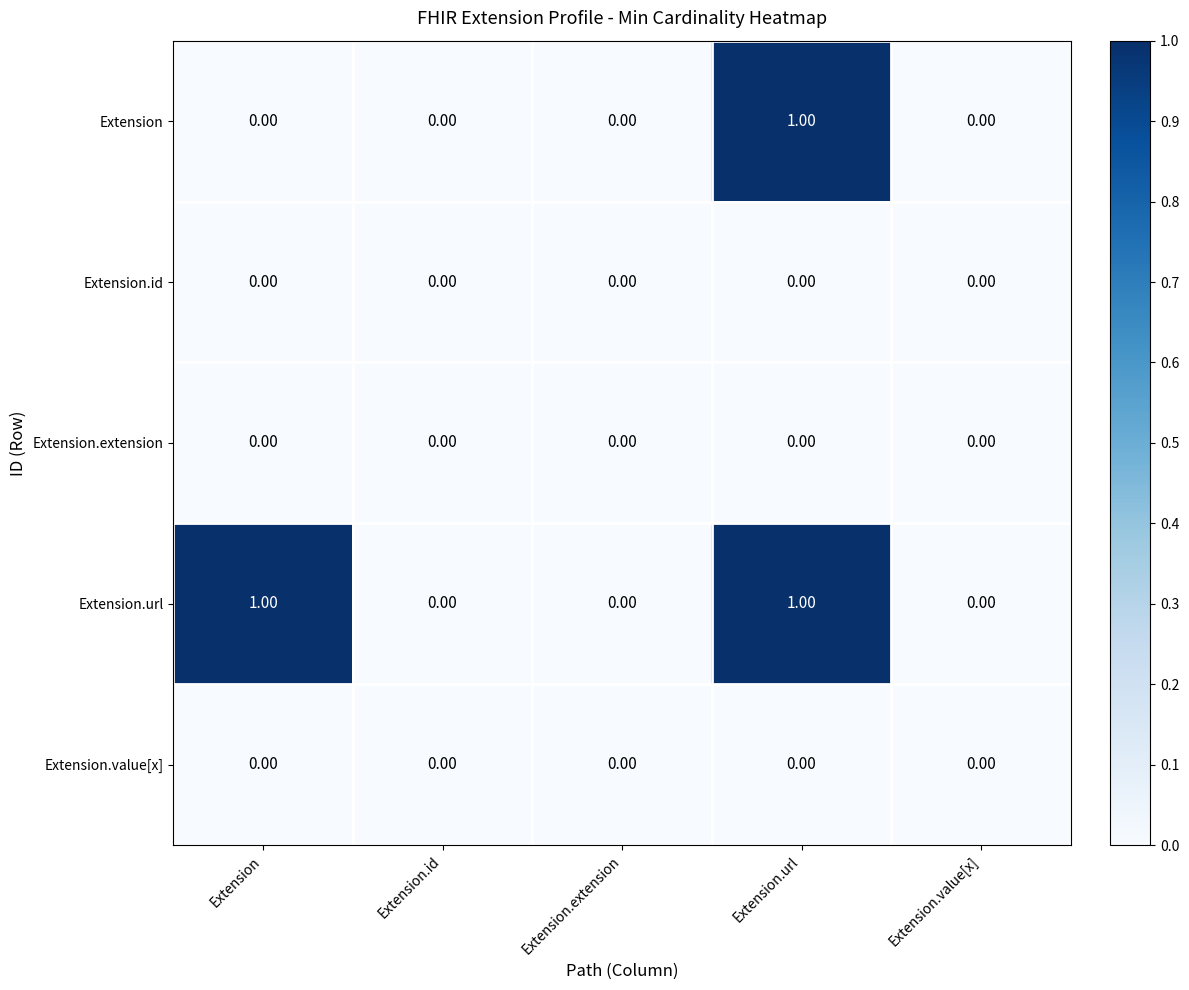

Which series changed the most between Extension and Extension.url?

Extension